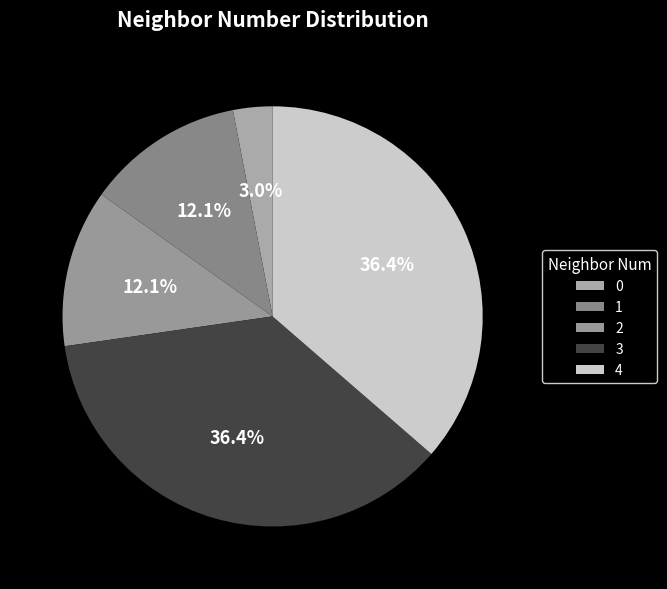

The 4 slice represents 36% of the pie. True or false?

True